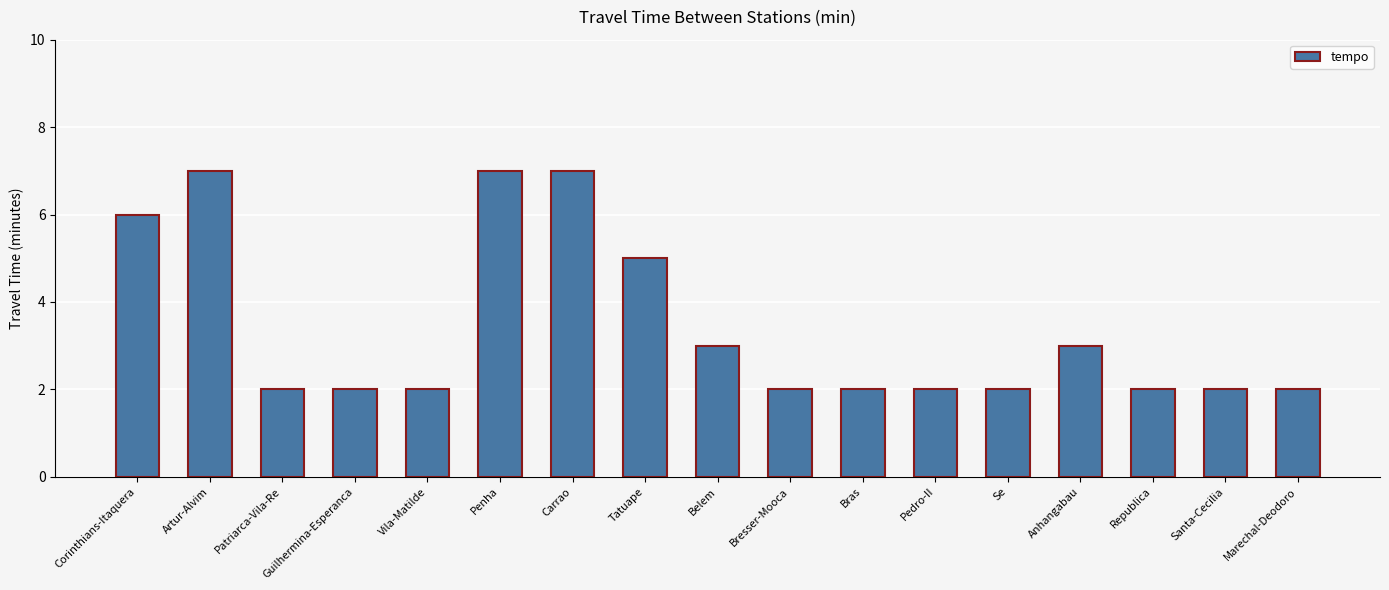

What is the difference between the maximum and second lowest values?

5